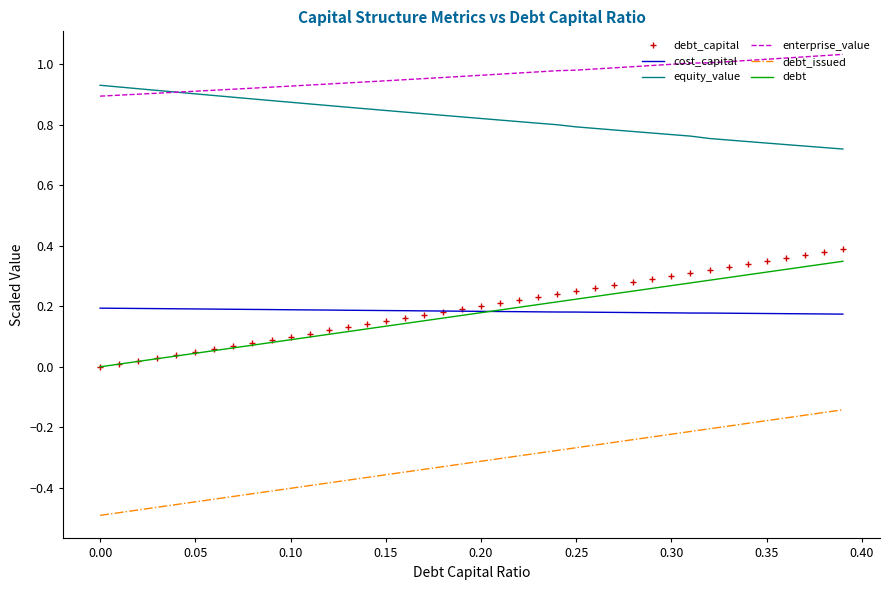

True or false: debt_issued and debt_capital intersect in this chart.

False